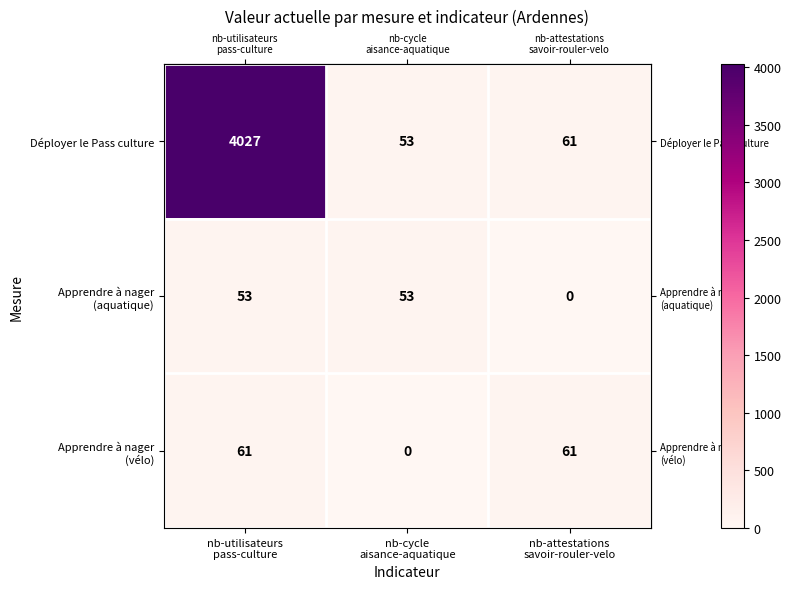

What is the greatest value displayed?

4027